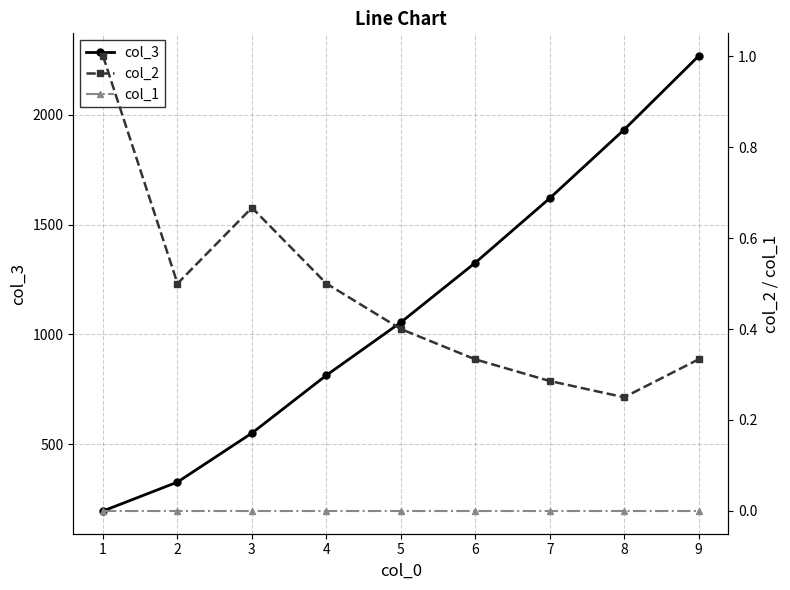

What is the value of the col_3 point at the 5th from the left?

1054.6